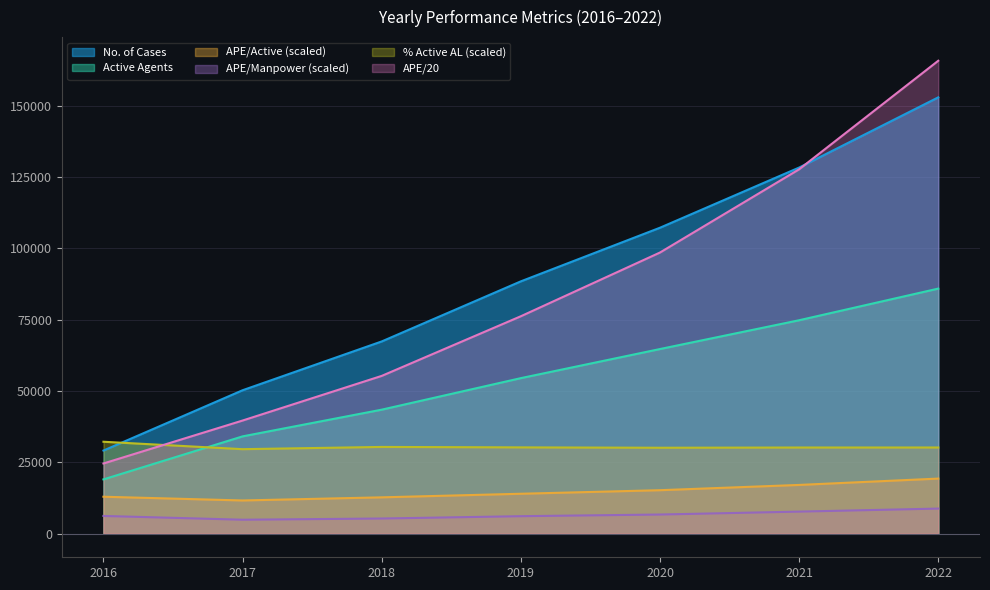

Reading left to right, list all the values displayed in this chart.

Active Agents: 2016=19012.1	2017=34097.2	2018=43458.7	2019=54511.3	2020=64711.2	2021=74804.6	2022=85897.3
APE: 2016=24596.3	2017=39648.5	2018=55298.6	2019=76208.4	2020=98544.0	2021=127718.5	2022=165768.5
No. of Cases: 2016=29126.6	2017=50268.3	2018=67375.7	2019=88441.0	2020=107239.3	2021=128326.4	2022=152938.9
APE/Active: 2016=12937.1	2017=11628.1	2018=12724.4	2019=13980.3	2020=15228.3	2021=17073.6	2022=19298.5
APE/Manpower: 2016=6203.4	2017=4878.3	2018=5301.1	2019=6115.7	2020=6697.8	2021=7720.5	2022=8781.9
% Active AL: 2016=32208.8	2017=29608.4	2018=30394.8	2019=30236.0	2020=30111.6	2021=30190.3	2022=30196.7